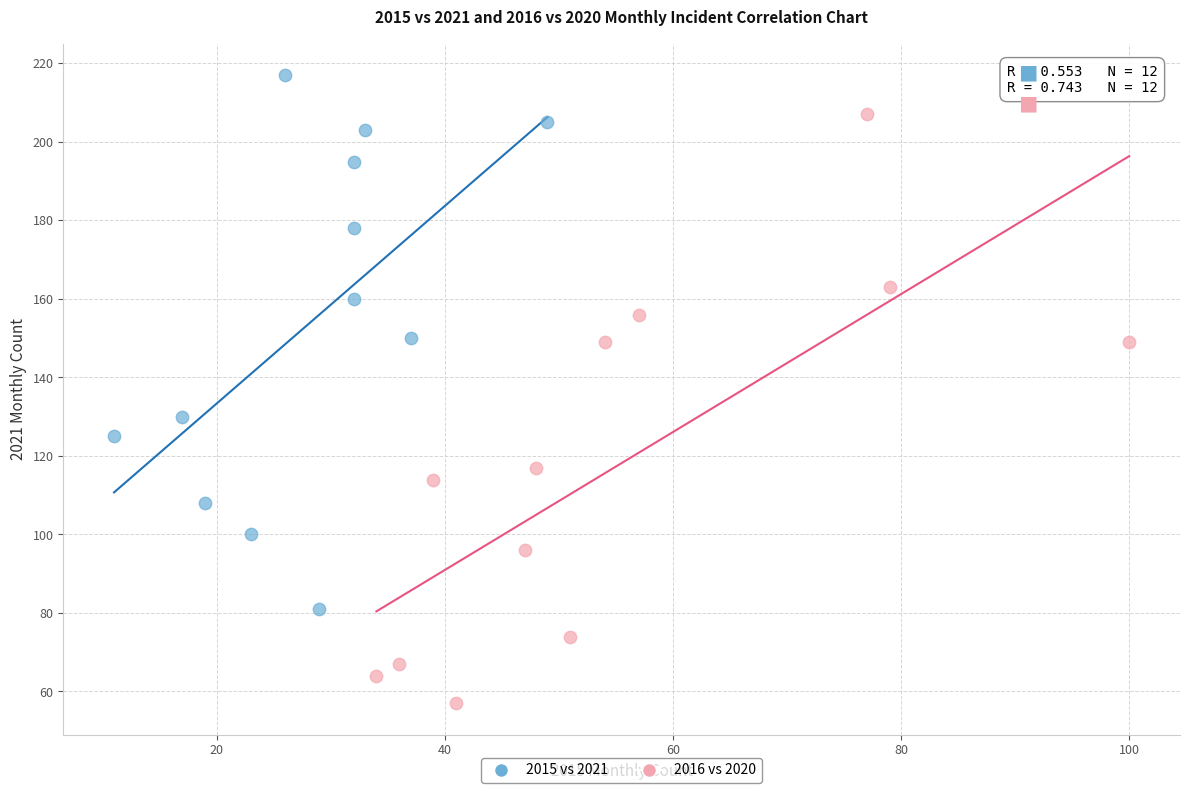

What are all the series names shown in the legend?

2015 vs 2021, 2016 vs 2020